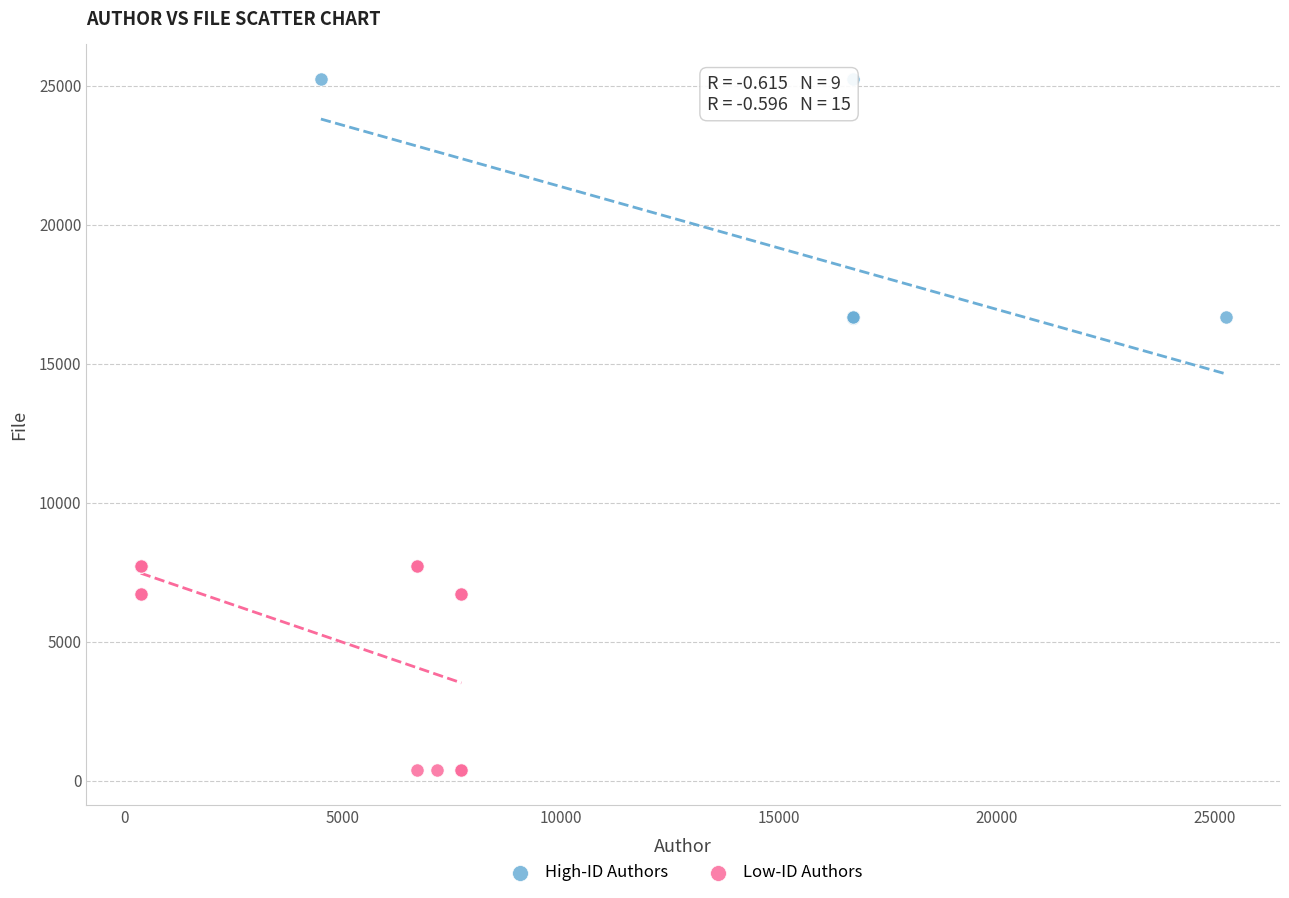

Which series has the widest spread of Y values?

High-ID Authors